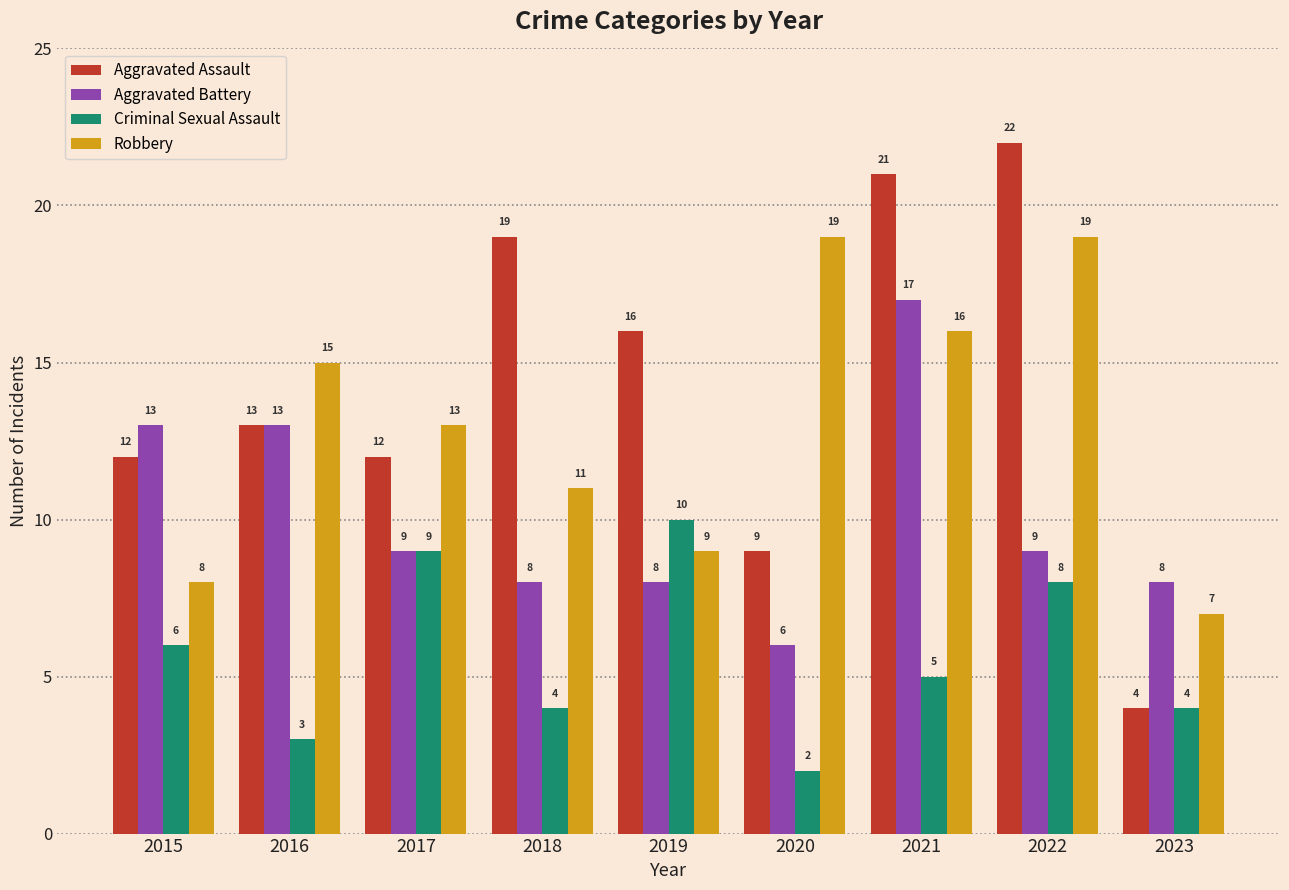

How many bars are there in each group?

4